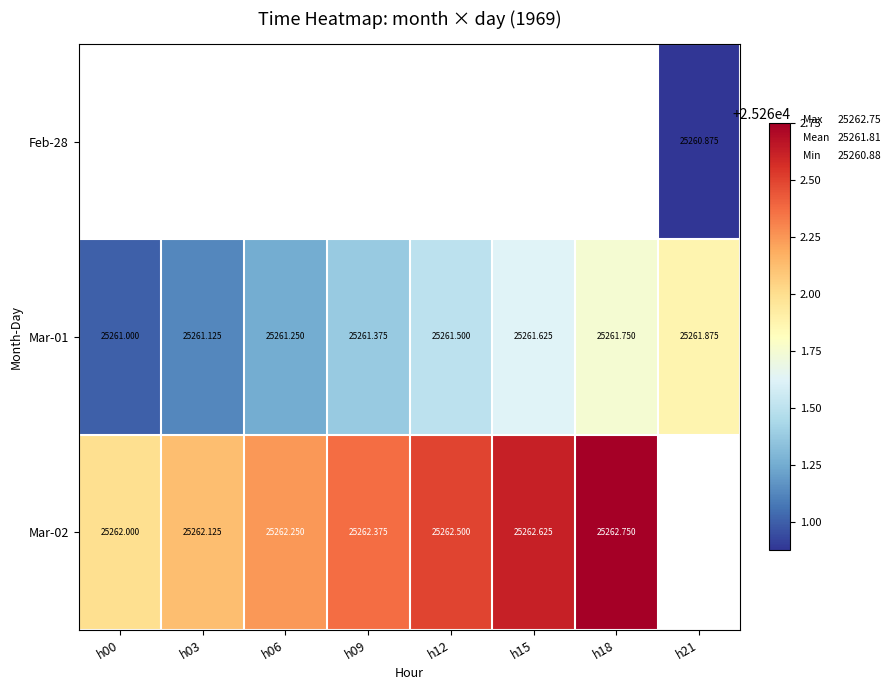

What is the minimum value shown in the chart?

25260.9